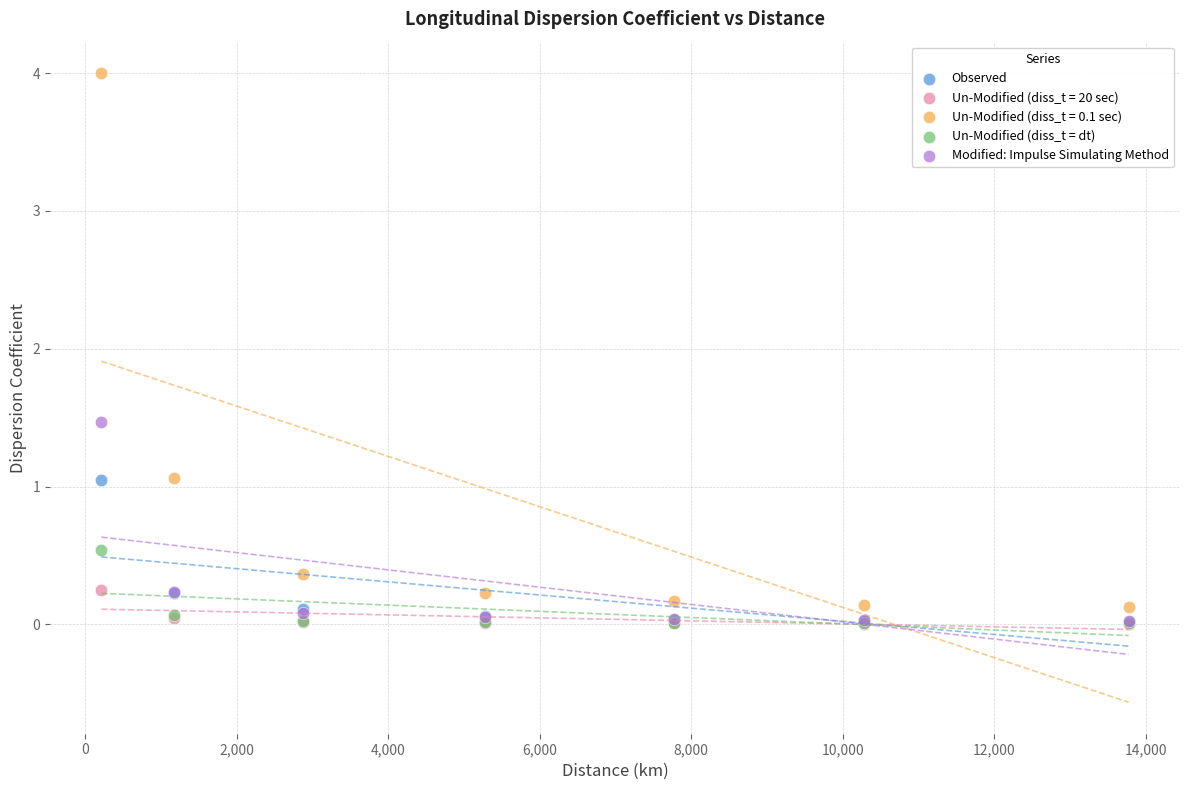

Across all series, what Y value is closest to 2?

1.5